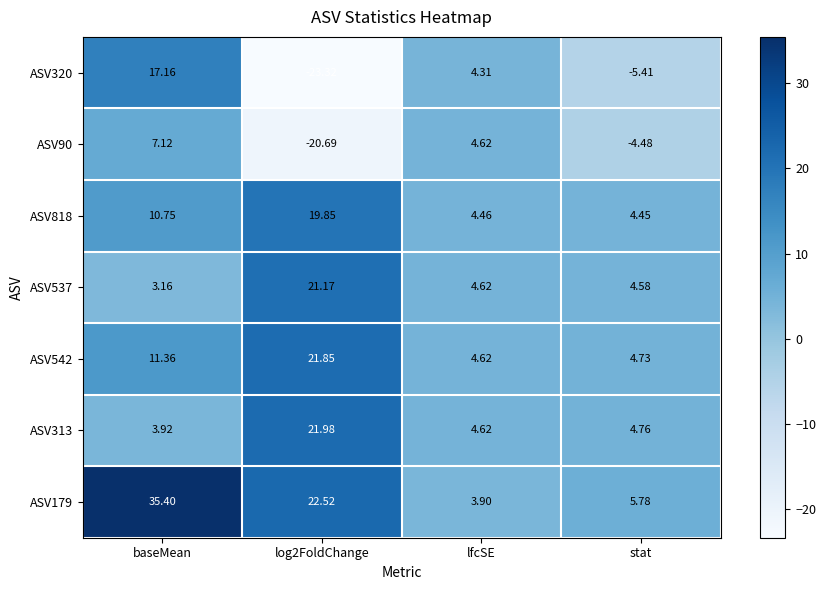

Between baseMean and log2FoldChange, which series saw the biggest shift?

ASV320